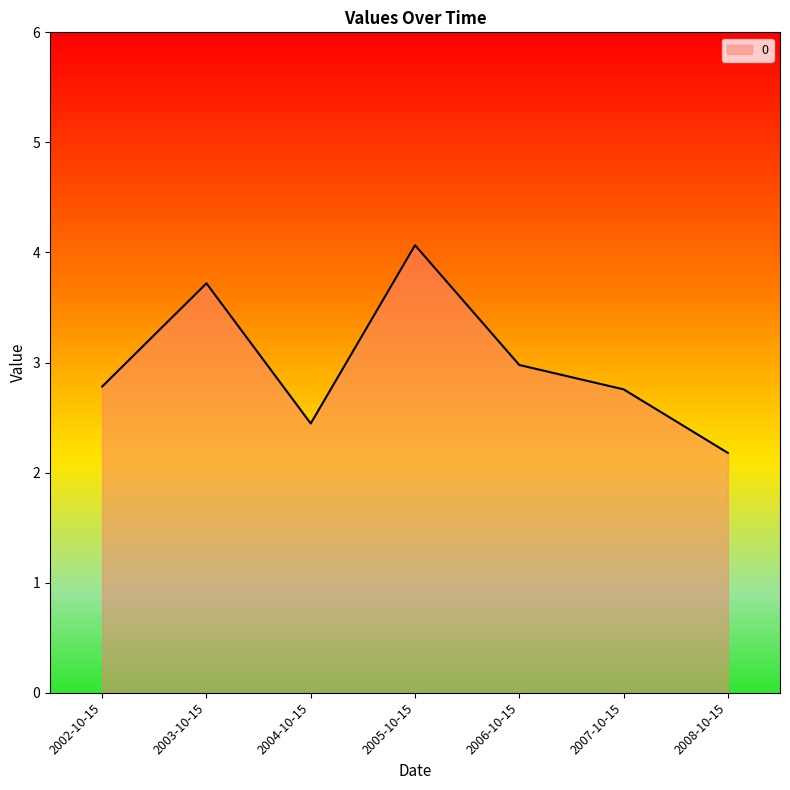

Reading left to right, transcribe all the data shown in this chart.

2002-10-15=2.8	2003-10-15=3.7	2004-10-15=2.4	2005-10-15=4.1	2006-10-15=3.0	2007-10-15=2.8	2008-10-15=2.2